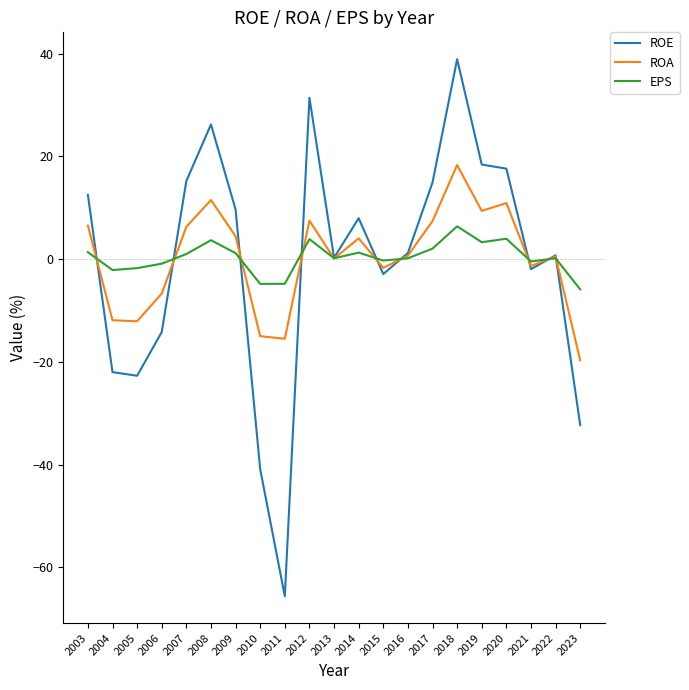

Which series has the widest spread of values?

ROE